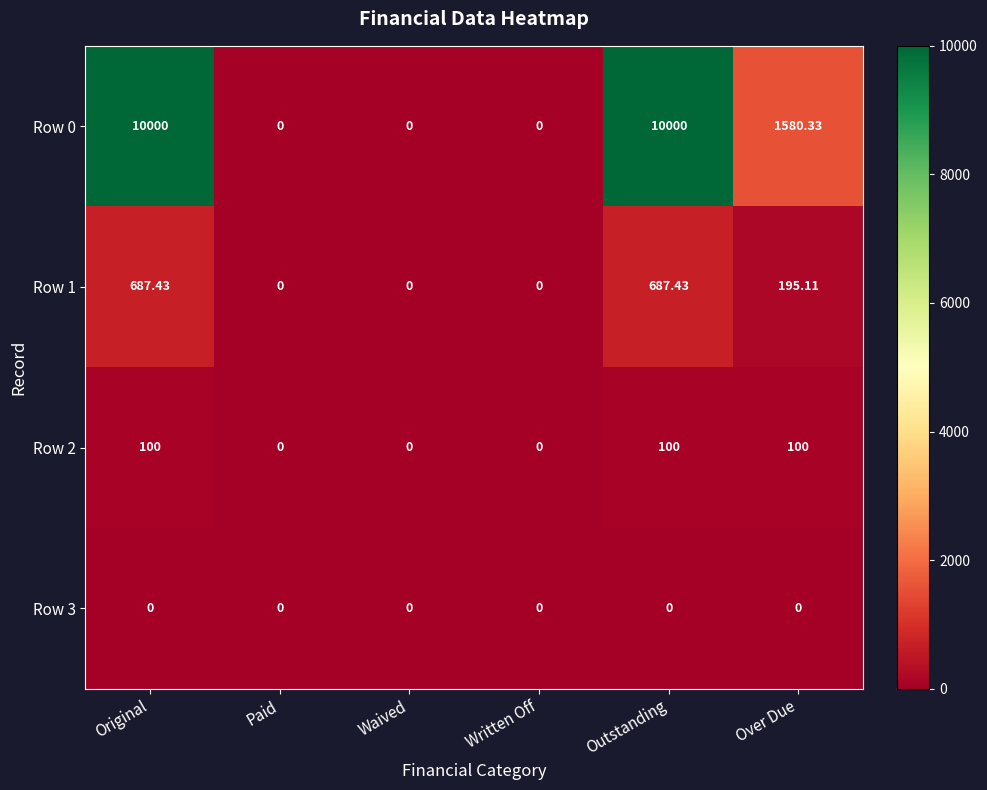

Is the value of Row 1 at Over Due greater than the value of Row 3 at Paid?

Yes